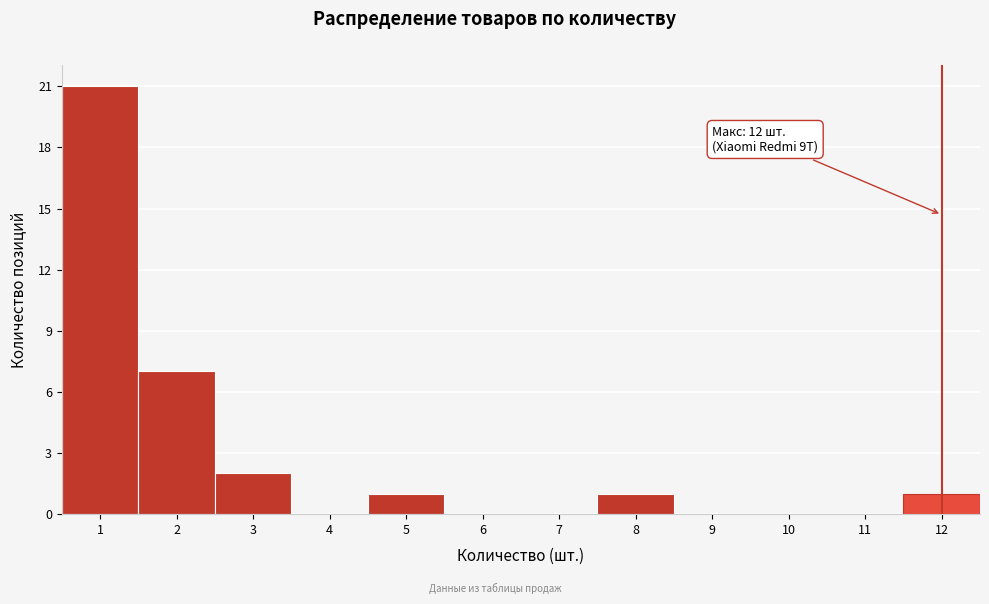

Over which range of the x-axis is the bar tallest?

0.5 to 1.5